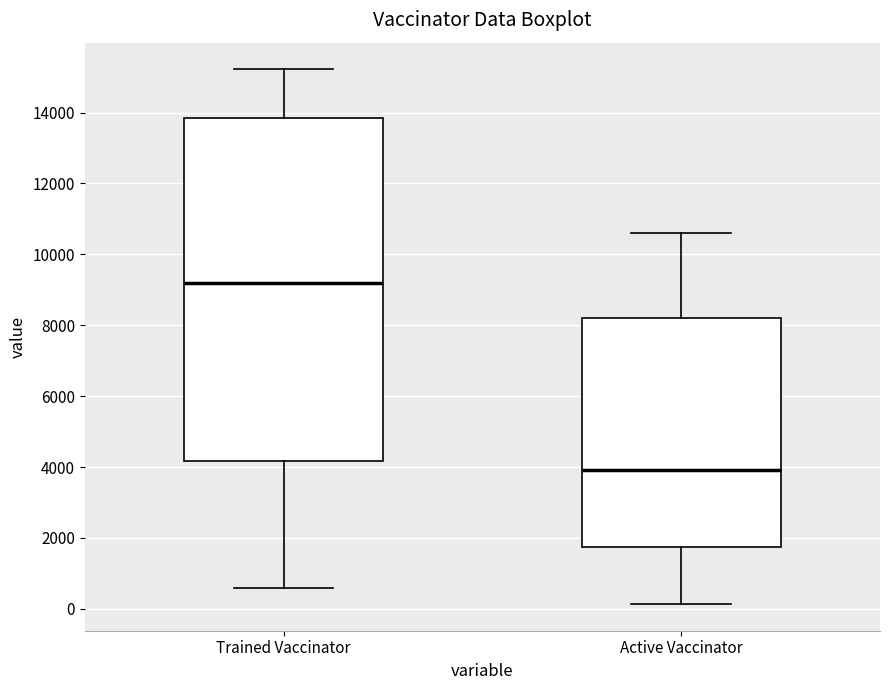

Which box is the tallest, from its lower edge to its upper edge?

Trained Vaccinator